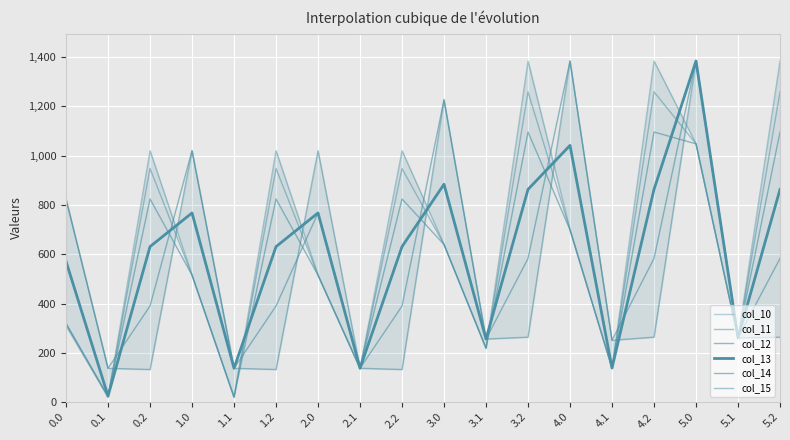

Where is the first local maximum for col_12?

0.2